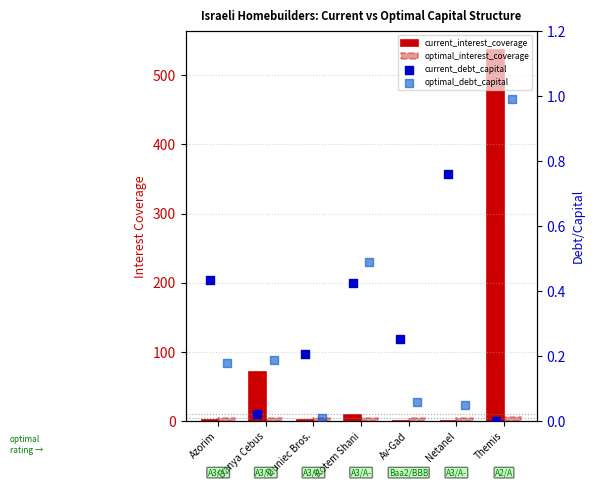

At how many categories does at least one series exceed 247?

1